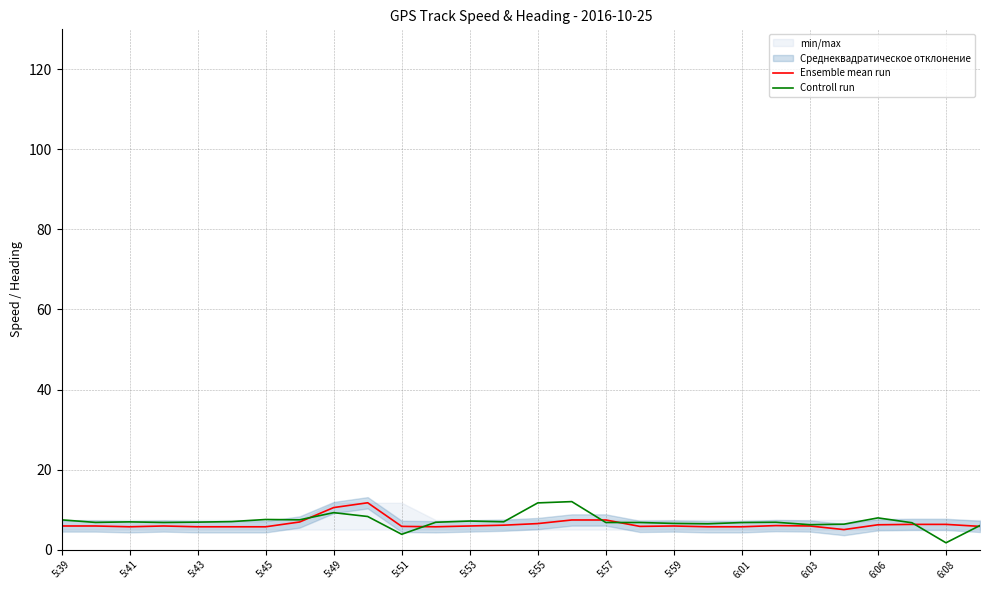

Rank the series by their average value, from highest to lowest.

Controll run, Ensemble mean run